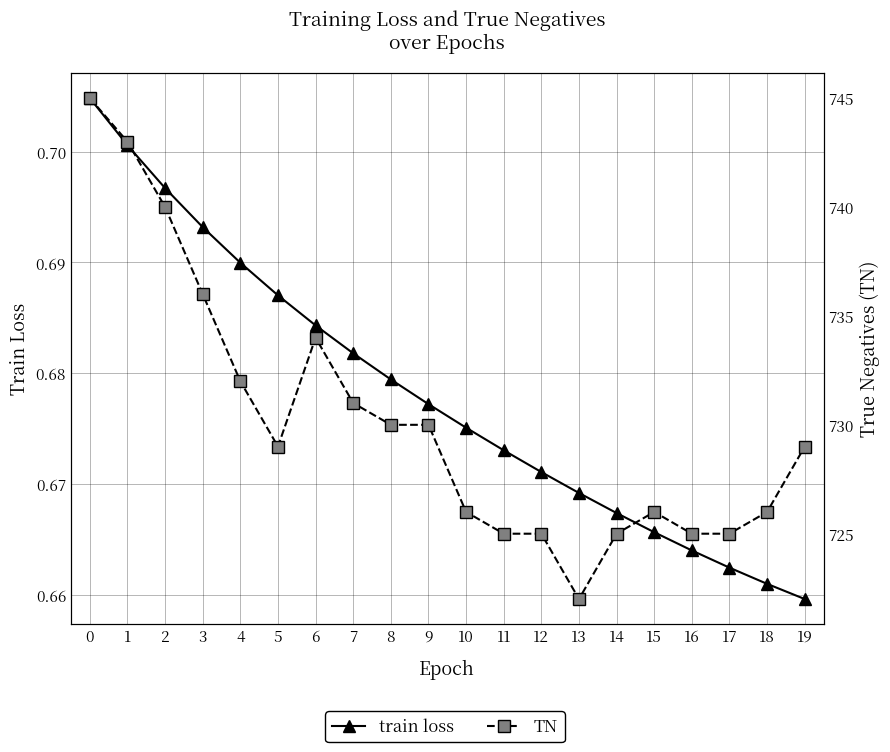

True or false: TN and train loss intersect in this chart.

False